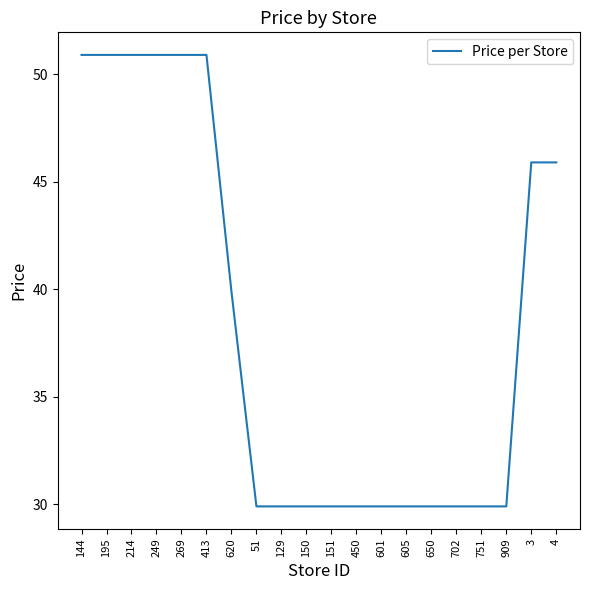

What is the smallest value displayed?

29.9